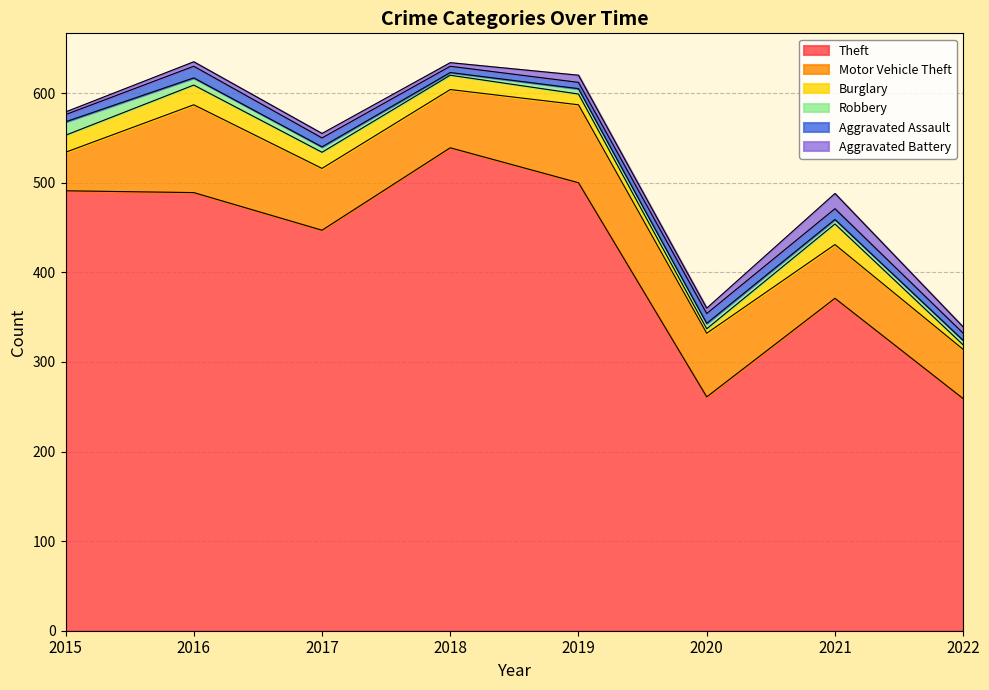

What is the difference between the second highest and minimum values in the Robbery series?

5